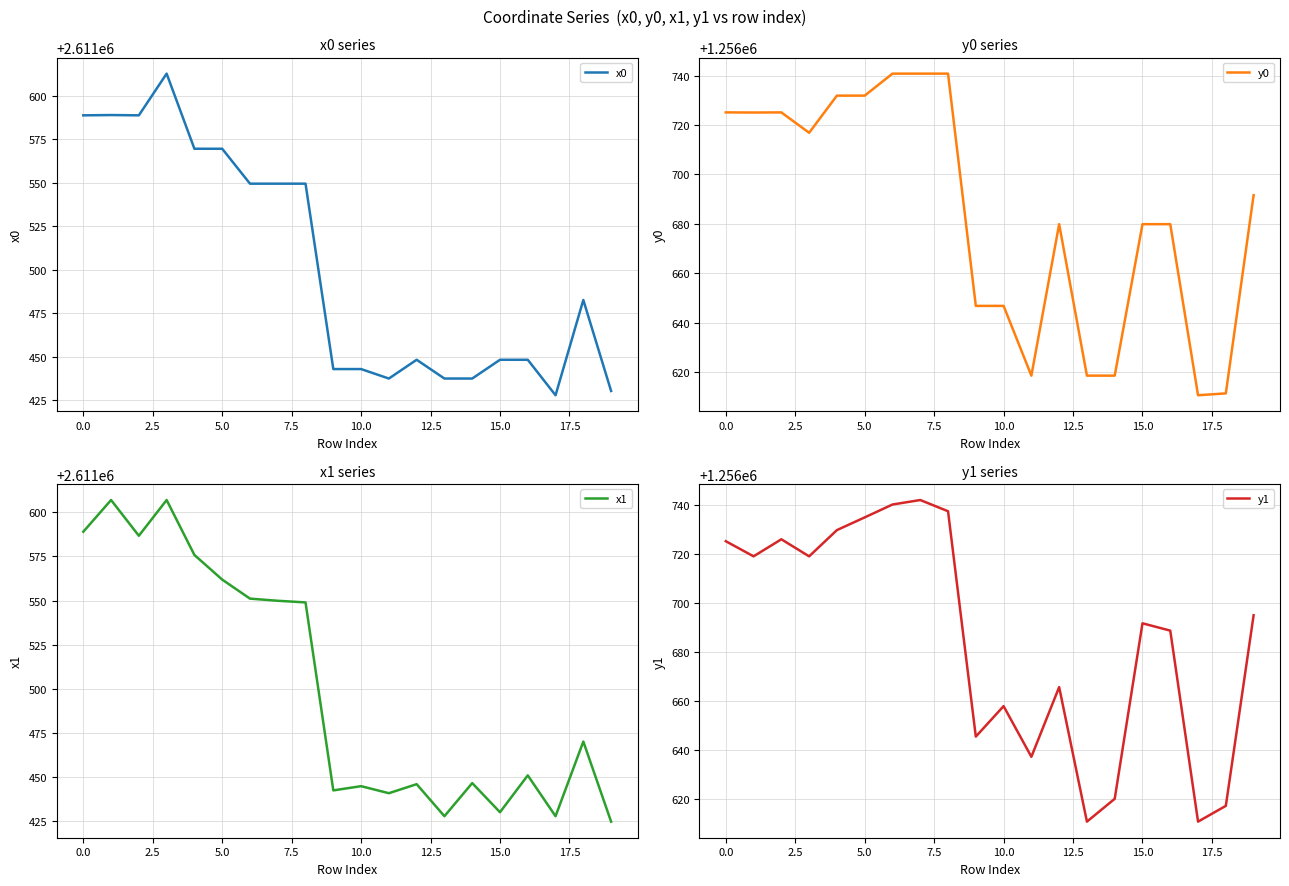

What is the lowest value of the y1 series?

1256610.8